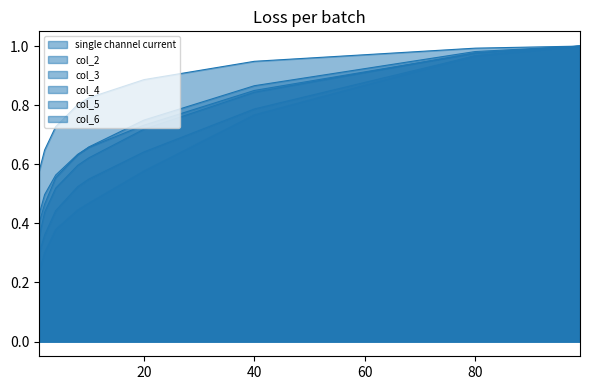

What is the value of the col_4 point at the 9th from the left?

1.0